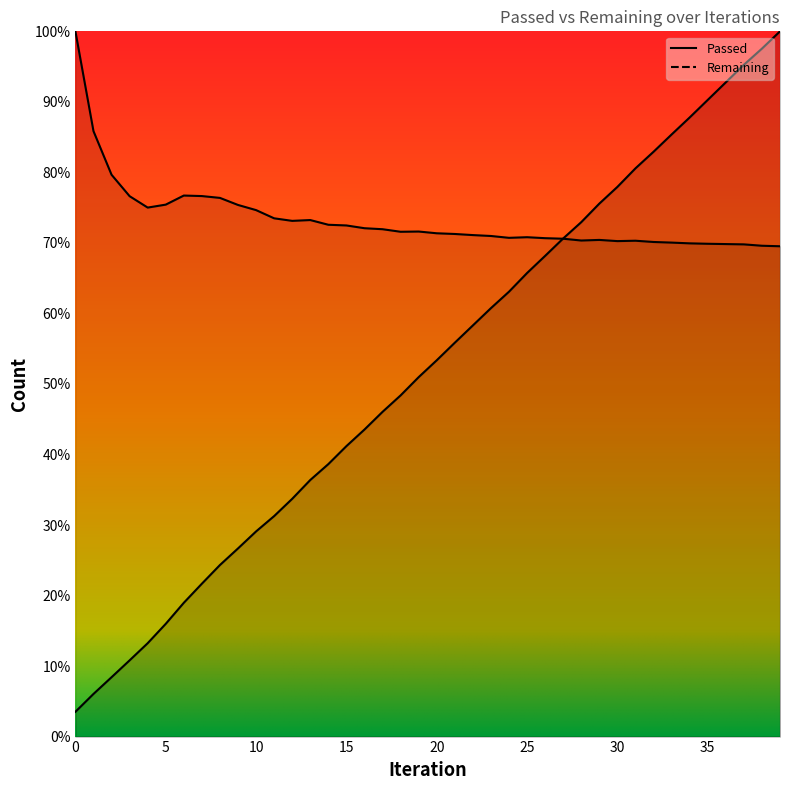

In Remaining, how many points are lower than both neighbors (excluding endpoints)?

6